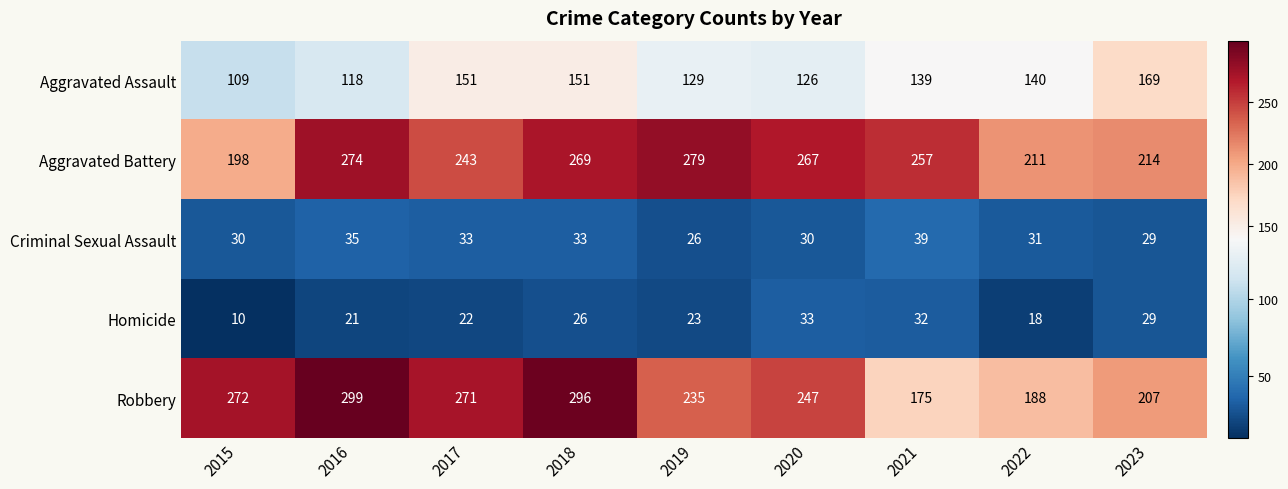

Between 2015 and 2018, which series saw the biggest shift?

Aggravated Battery